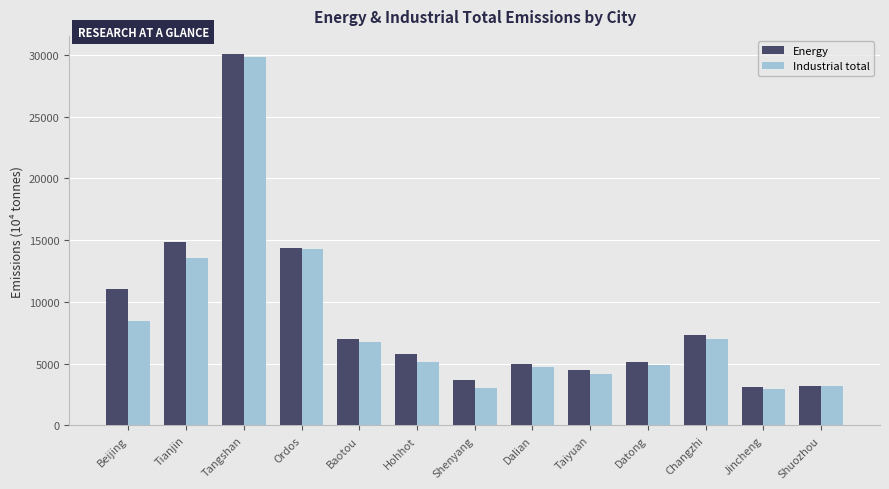

What is the label of the 3rd bar from the right?

Changzhi